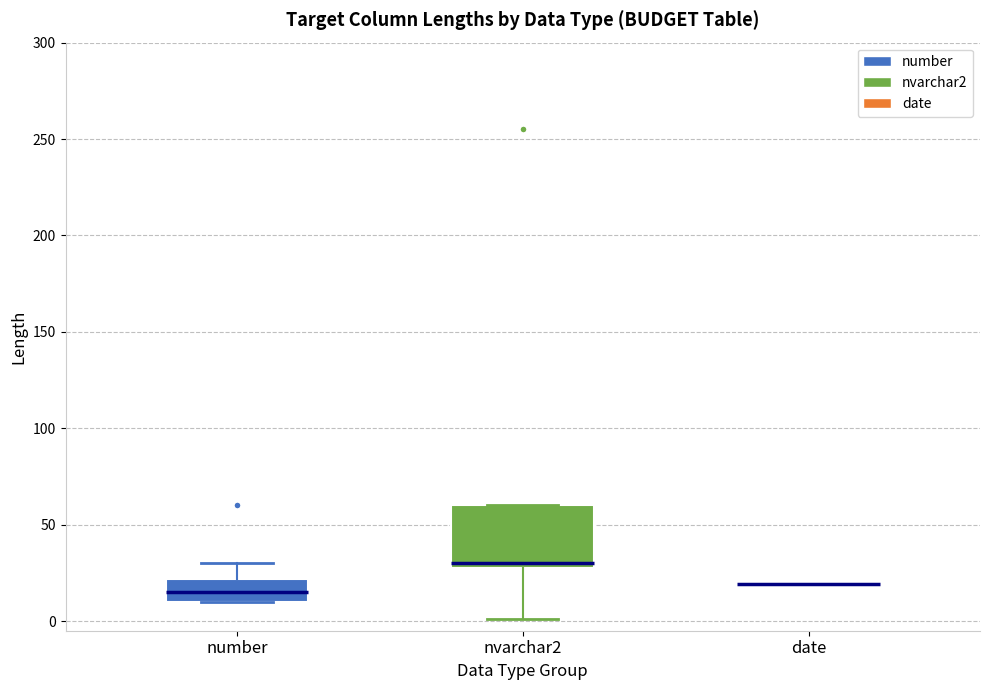

Reading left to right, read every box against the y-axis: the position of its median line, the range the box covers, and the ends of its whiskers. The values are not printed on the chart, so give them approximately, as read against the axis.

number: median 15, box 10 to 20, whiskers 10 to 30
nvarchar2: median 30 (just above the box's lower edge), box 30 to 60, whiskers 0 to 60
date: box collapsed to a line at 20, whiskers 20 to 20